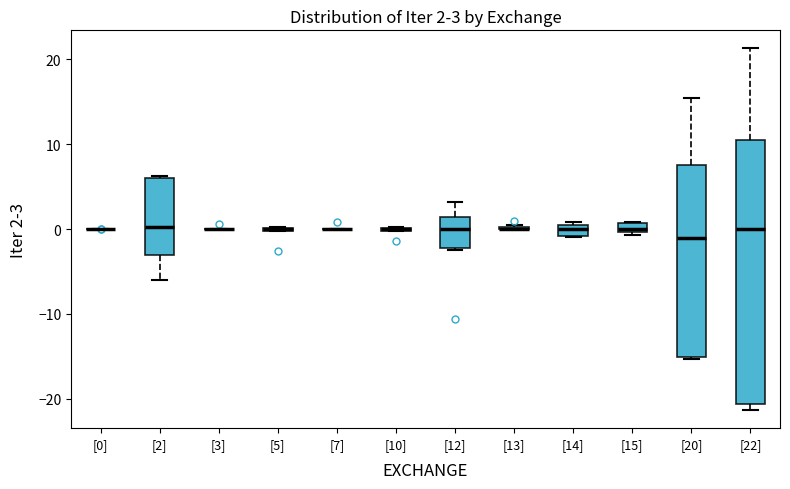

Which box is the tallest, from its lower edge to its upper edge?

[22]